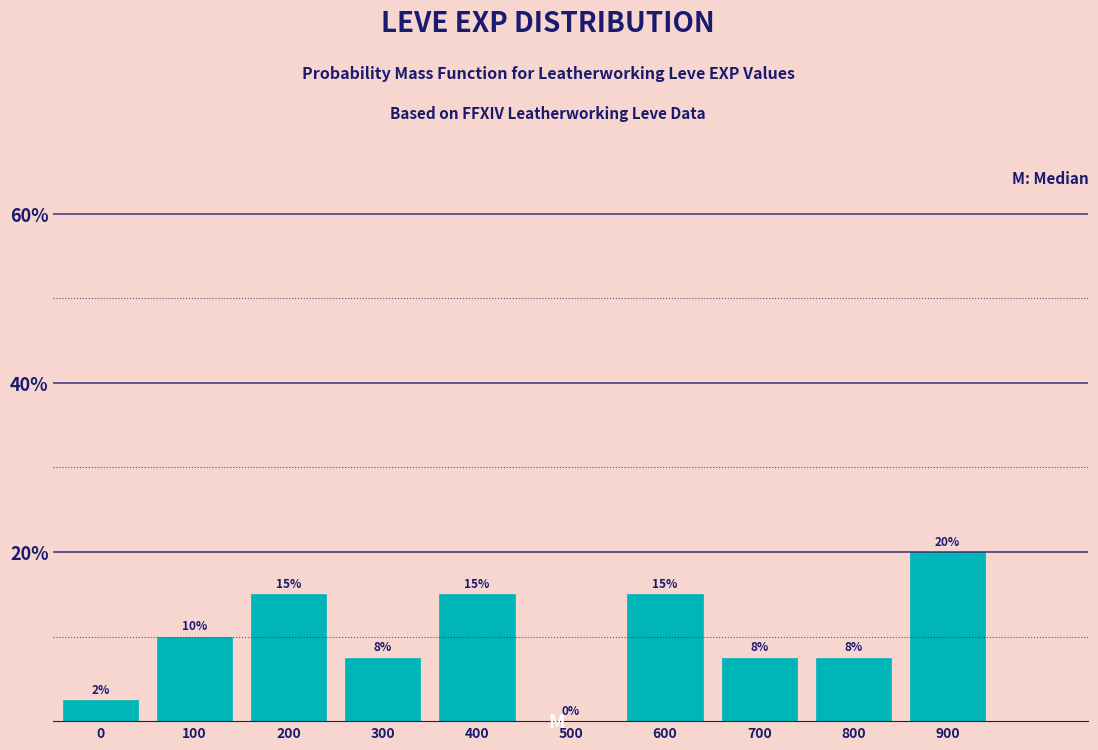

Which category has the highest value across all series?

900